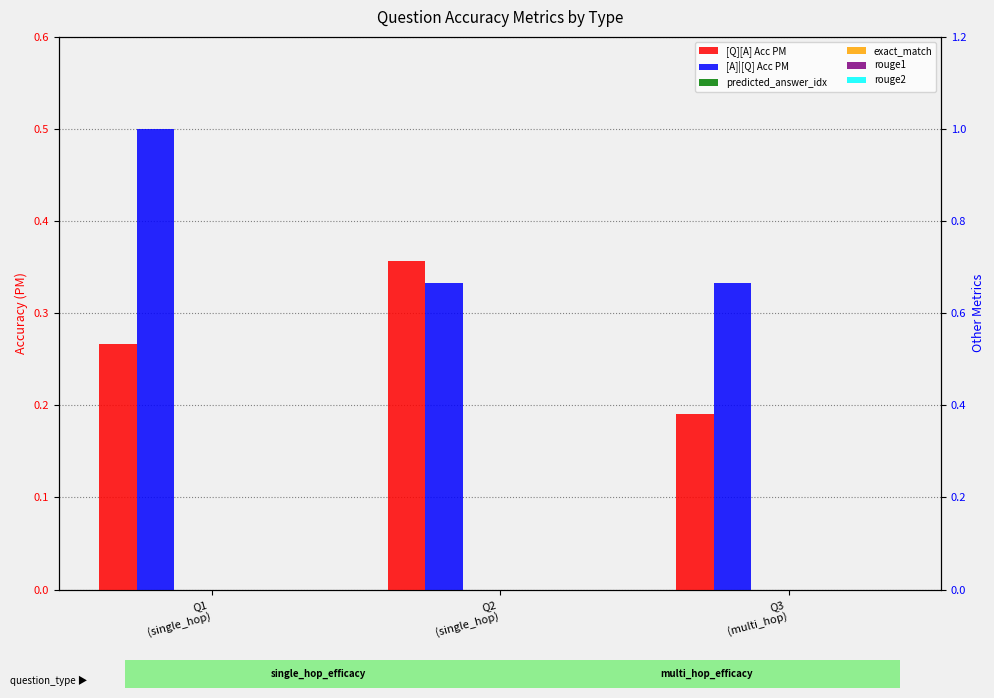

Which series changed the most between Q2
(single_hop) and Q3
(multi_hop)?

[Q][A] Acc PM